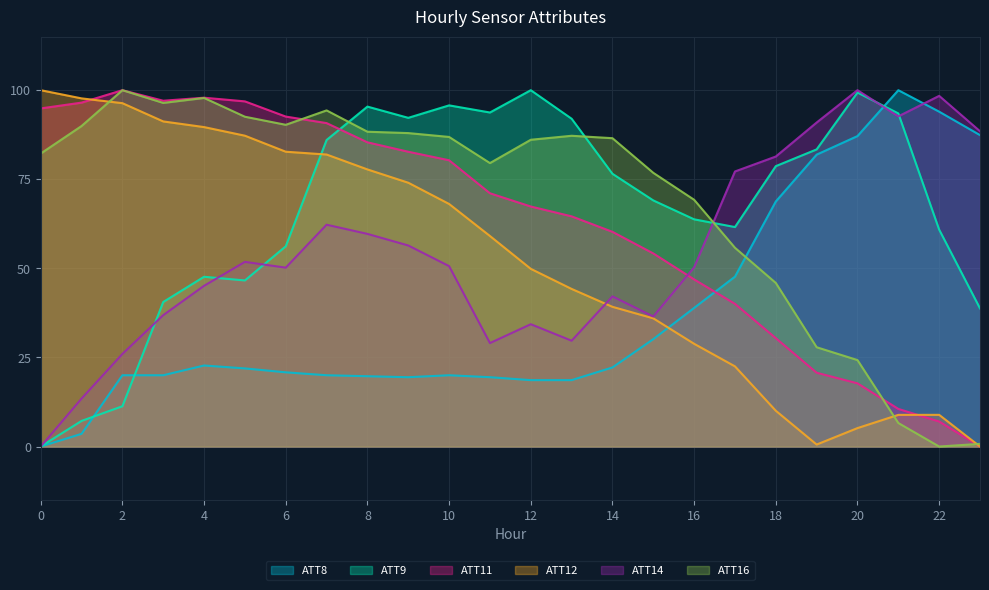

What is the total value across all series at 16?

297.9